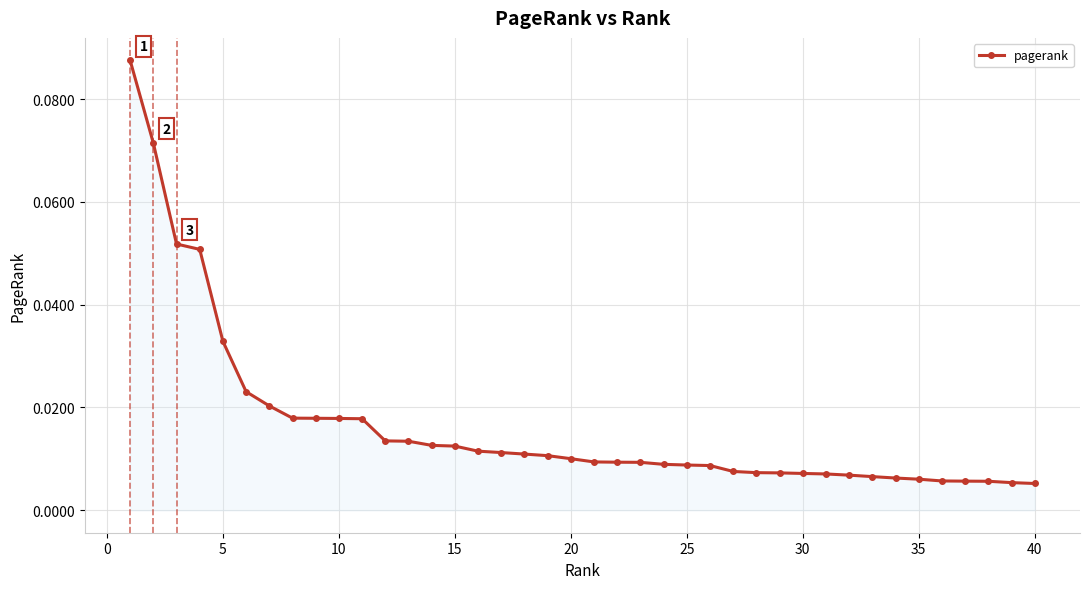

Does the chart have visible grid lines?

Yes